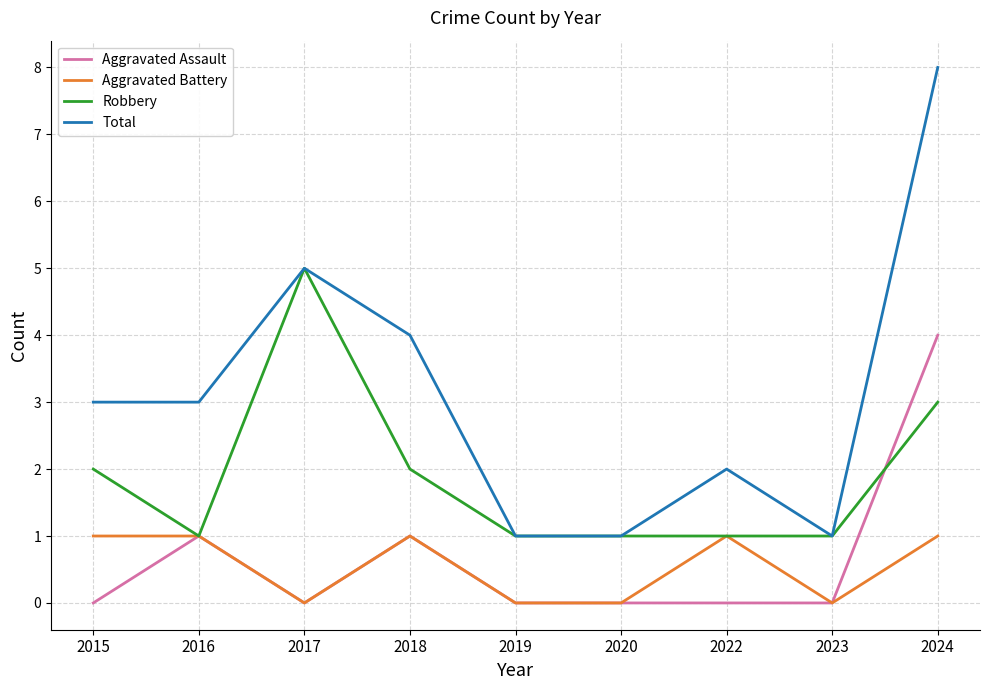

What is the spread (max minus min) of values at 2024?

7